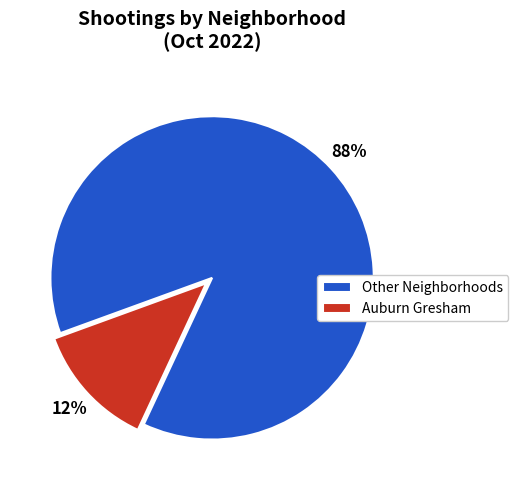

To the nearest percent, what is the average slice percentage?

50%